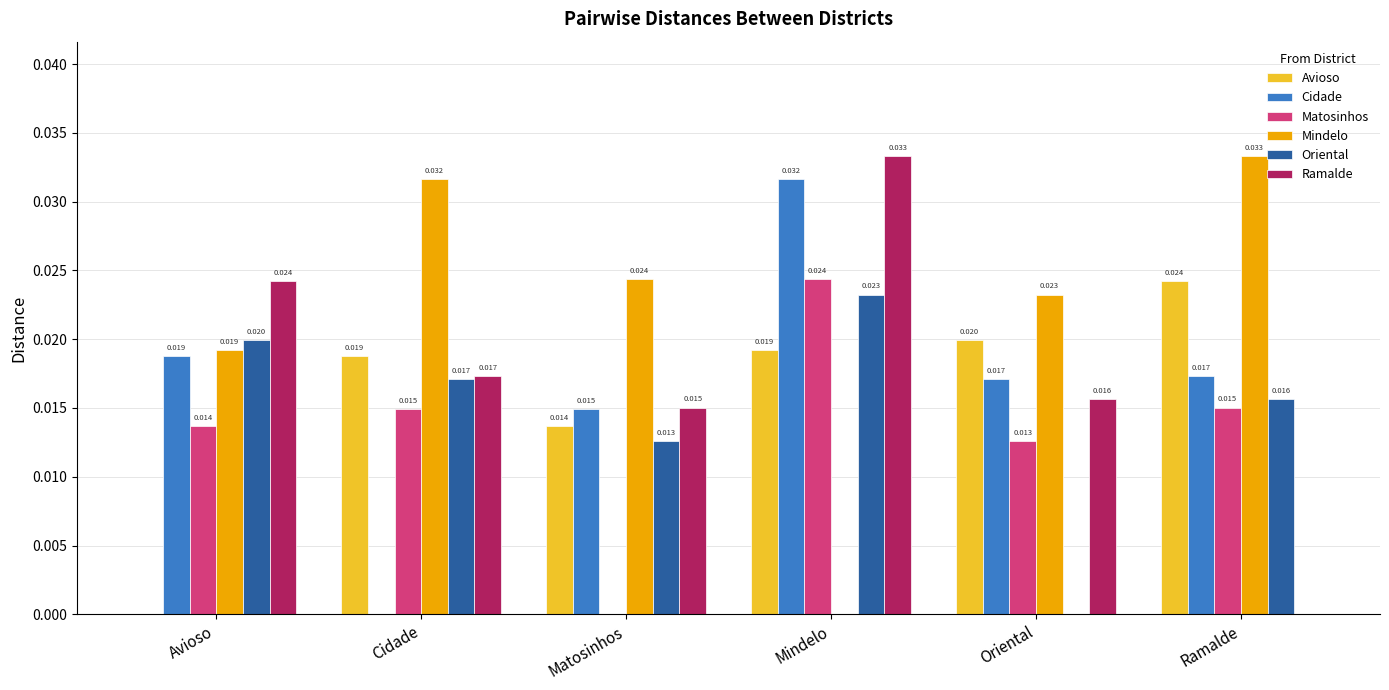

At which label is Mindelo closest to 0?

Mindelo